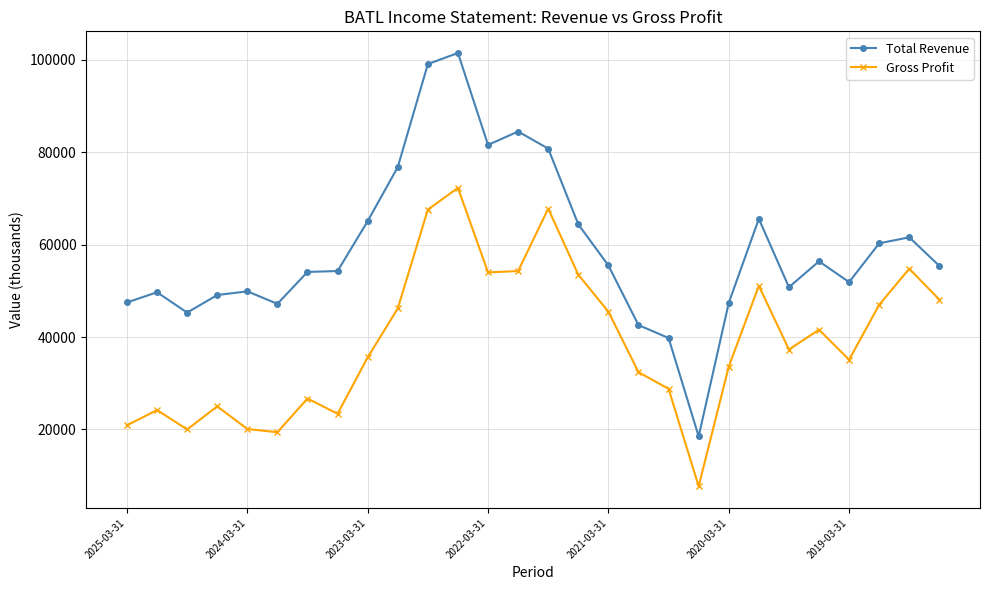

What is the smallest value displayed?

7700